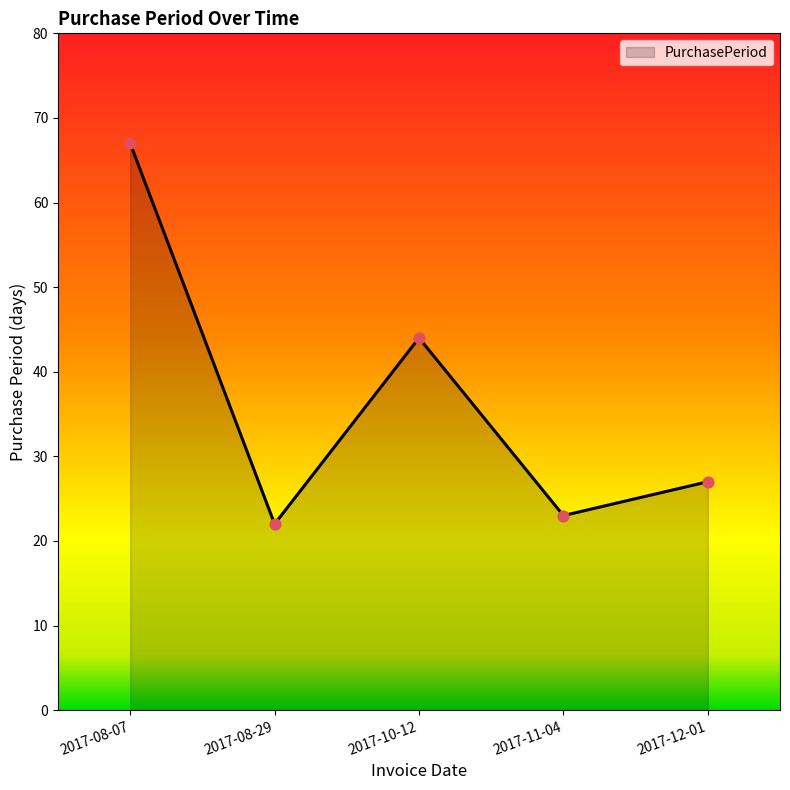

What is the change in value from 2017-08-07 to 2017-12-01?

-40